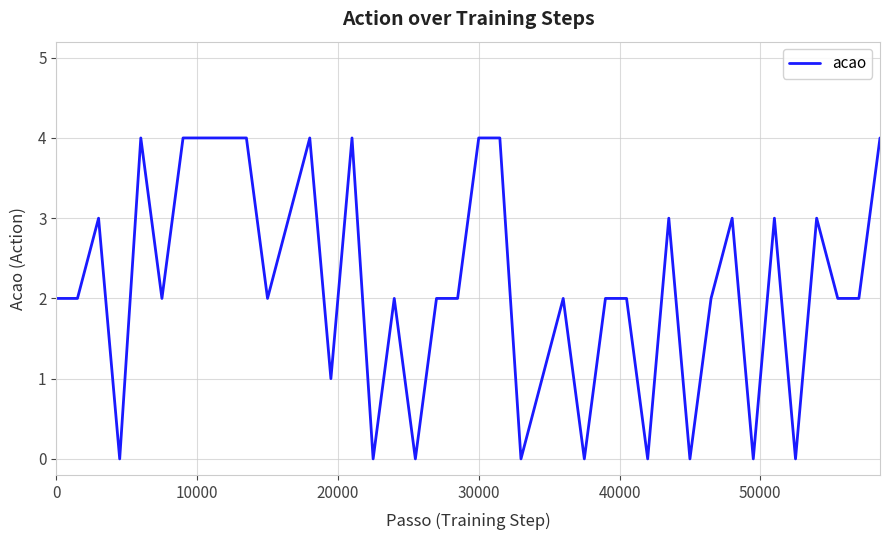

What is the difference between the maximum and minimum values?

4